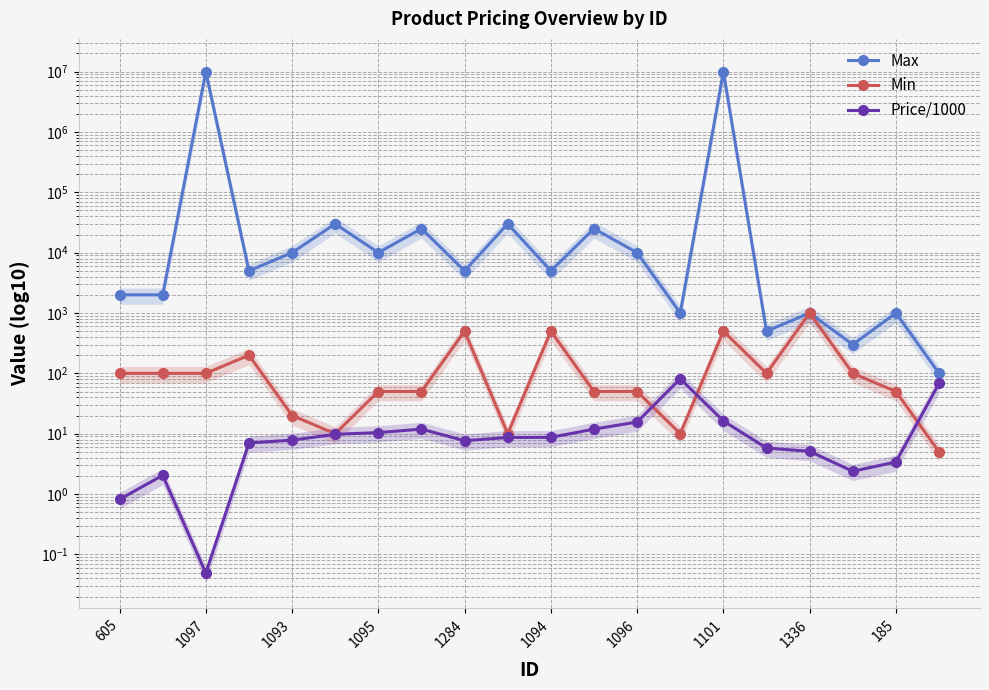

What position from the left is 1101?

8